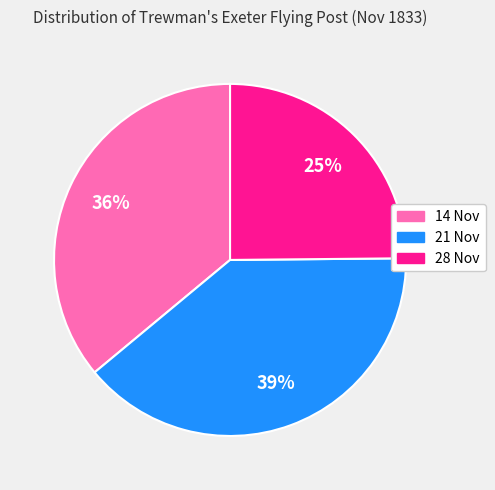

To the nearest percent, what is the average slice percentage?

33%